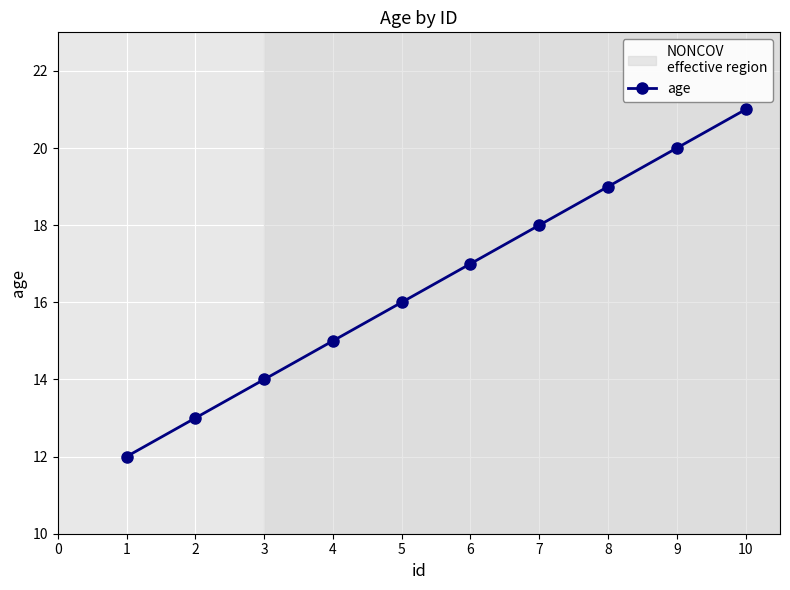

At which category does the chart reach its peak across all series?

10